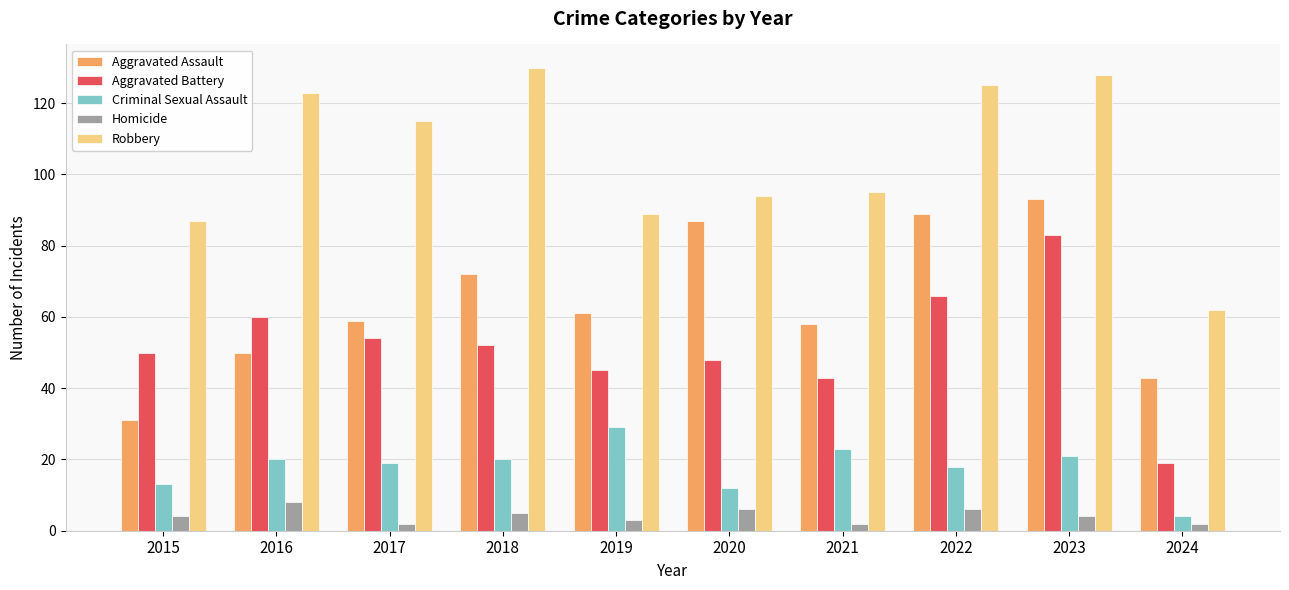

Rank the series by their maximum value, from highest to lowest.

Robbery, Aggravated Assault, Aggravated Battery, Criminal Sexual Assault, Homicide